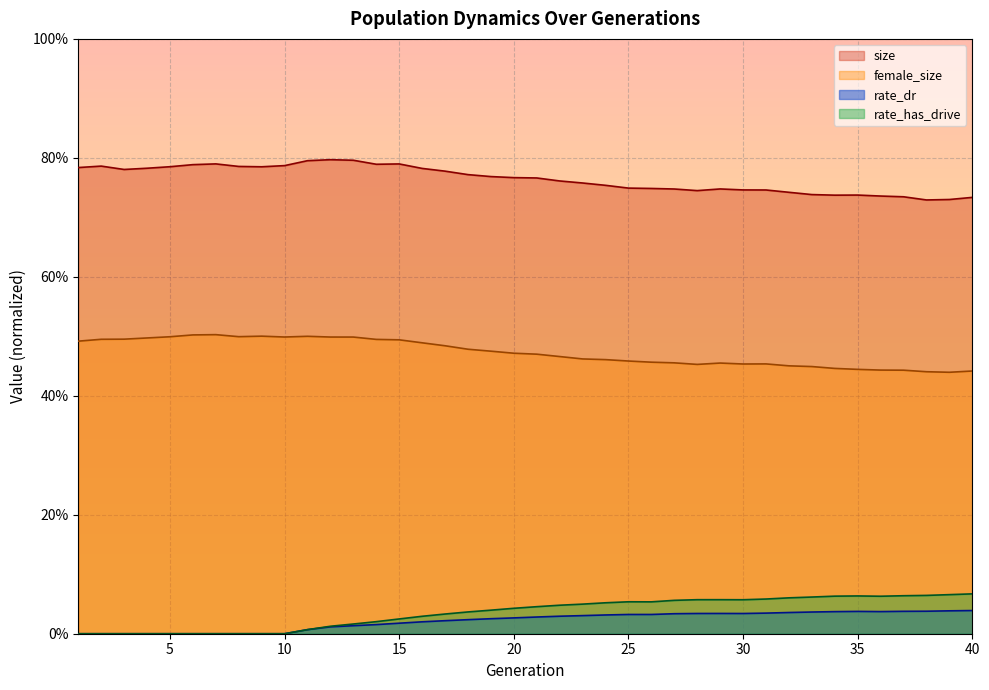

Reading left to right, what are all the values shown in this chart?

size: 1=0.8	2=0.8	3=0.8	4=0.8	5=0.8	6=0.8	7=0.8	8=0.8	9=0.8	10=0.8	11=0.8	12=0.8	13=0.8	14=0.8	15=0.8	16=0.8	17=0.8	18=0.8	19=0.8	20=0.8	21=0.8	22=0.8	23=0.8	24=0.8	25=0.7	26=0.7	27=0.7	28=0.7	29=0.7	30=0.7	31=0.7	32=0.7	33=0.7	34=0.7	35=0.7	36=0.7	37=0.7	38=0.7	39=0.7	40=0.7
female_size: 1=0.5	2=0.5	3=0.5	4=0.5	5=0.5	6=0.5	7=0.5	8=0.5	9=0.5	10=0.5	11=0.5	12=0.5	13=0.5	14=0.5	15=0.5	16=0.5	17=0.5	18=0.5	19=0.5	20=0.5	21=0.5	22=0.5	23=0.5	24=0.5	25=0.5	26=0.5	27=0.5	28=0.5	29=0.5	30=0.5	31=0.5	32=0.5	33=0.4	34=0.4	35=0.4	36=0.4	37=0.4	38=0.4	39=0.4	40=0.4
rate_dr: 1=0.0	2=0.0	3=0.0	4=0.0	5=0.0	6=0.0	7=0.0	8=0.0	9=0.0	10=0.0	11=0.0	12=0.0	13=0.0	14=0.0	15=0.0	16=0.0	17=0.0	18=0.0	19=0.0	20=0.0	21=0.0	22=0.0	23=0.0	24=0.0	25=0.0	26=0.0	27=0.0	28=0.0	29=0.0	30=0.0	31=0.0	32=0.0	33=0.0	34=0.0	35=0.0	36=0.0	37=0.0	38=0.0	39=0.0	40=0.0
rate_has_drive: 1=0.0	2=0.0	3=0.0	4=0.0	5=0.0	6=0.0	7=0.0	8=0.0	9=0.0	10=0.0	11=0.0	12=0.0	13=0.0	14=0.0	15=0.0	16=0.0	17=0.0	18=0.0	19=0.0	20=0.0	21=0.0	22=0.0	23=0.0	24=0.1	25=0.1	26=0.1	27=0.1	28=0.1	29=0.1	30=0.1	31=0.1	32=0.1	33=0.1	34=0.1	35=0.1	36=0.1	37=0.1	38=0.1	39=0.1	40=0.1